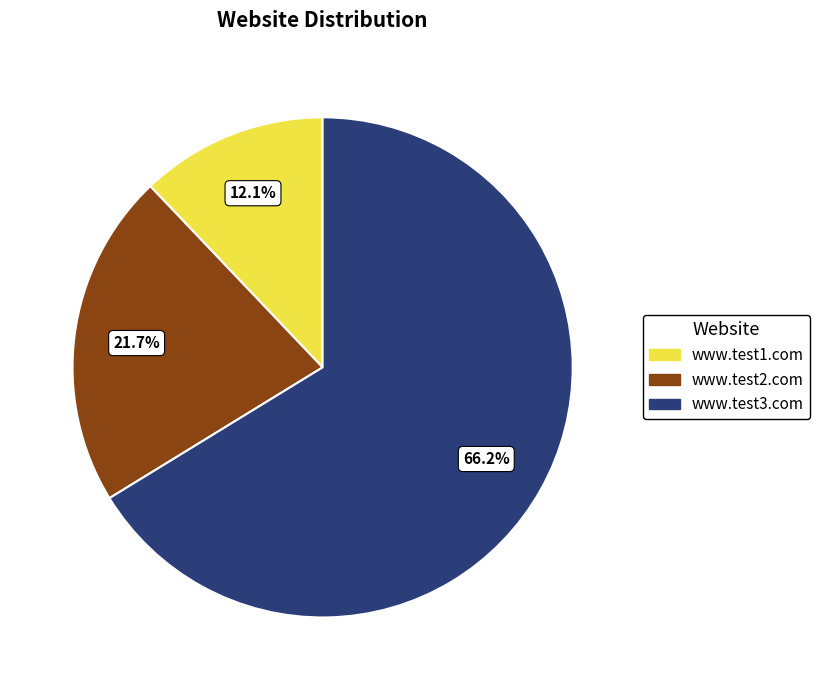

Which has a higher value, www.test1.com or www.test2.com?

www.test2.com